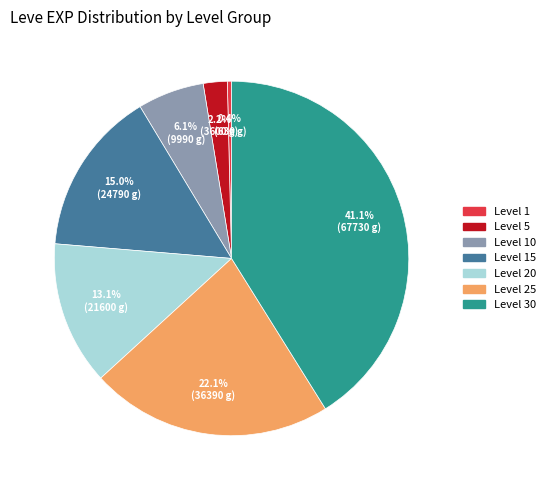

What is the total percentage of Level 1 and Level 25?

22.5%